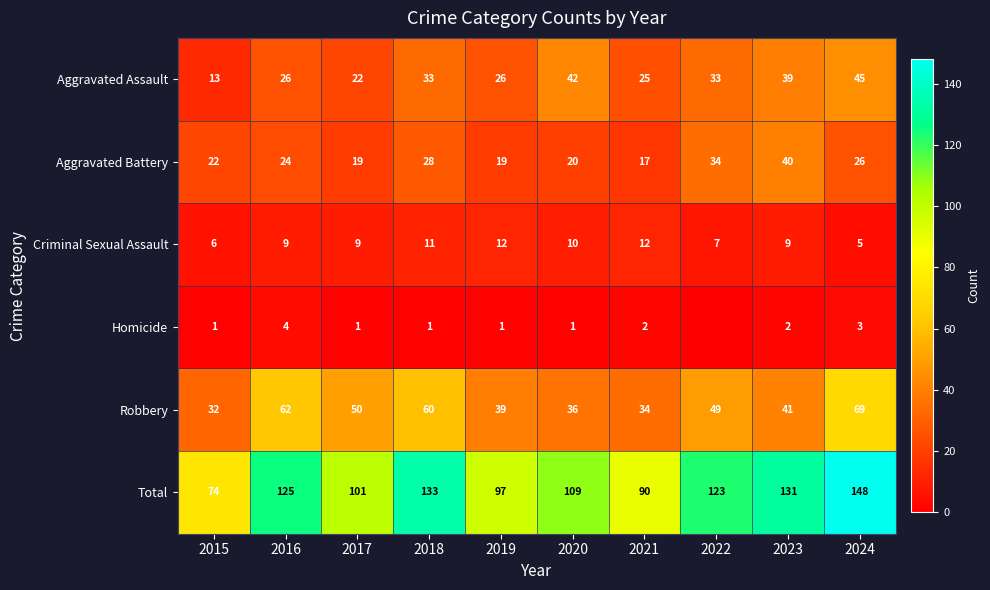

The Homicide series shows 3 at 2021. True or false?

False